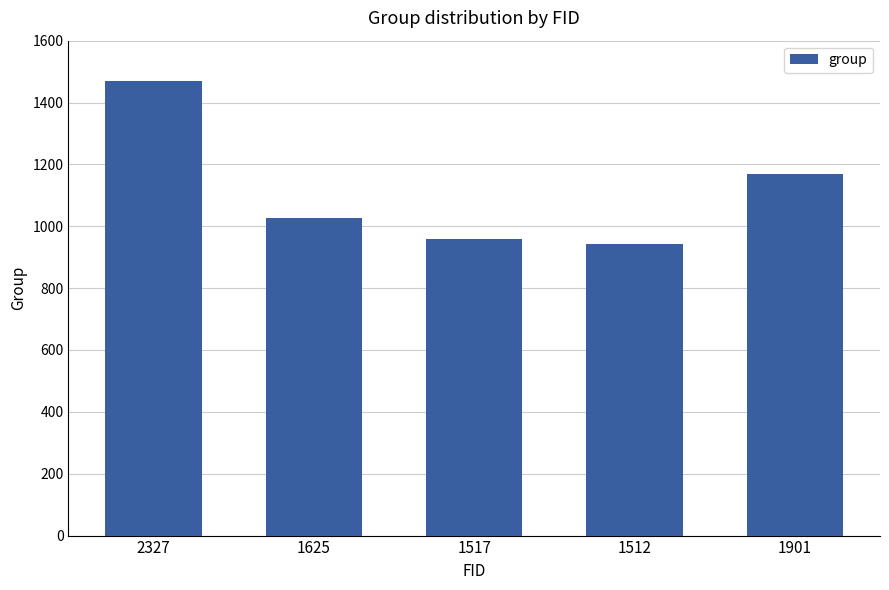

What is the maximum value shown in the chart?

1471